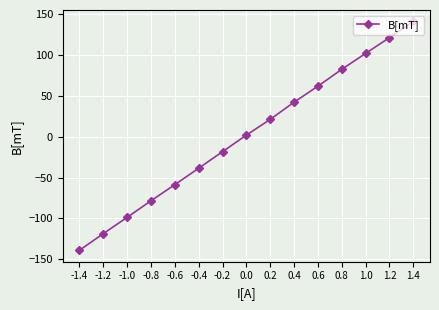

How many lines are shown in the chart?

1